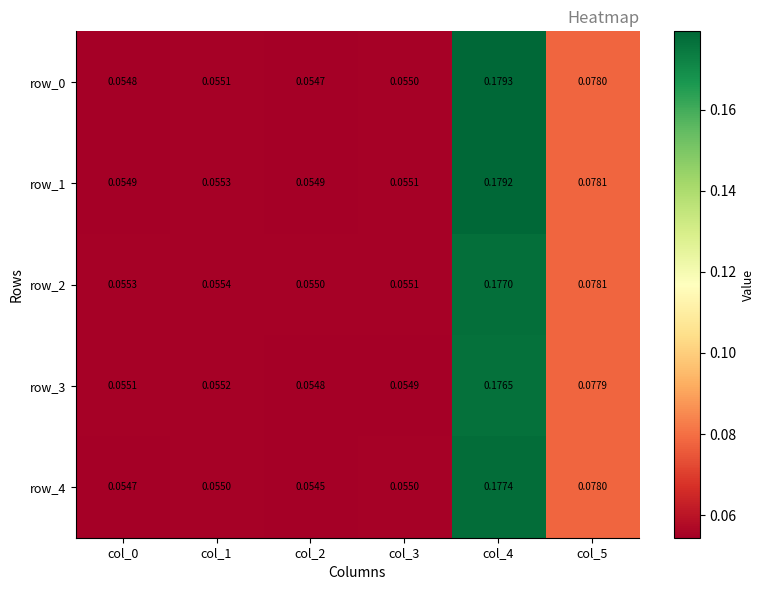

At how many categories does at least one series exceed 0?

6